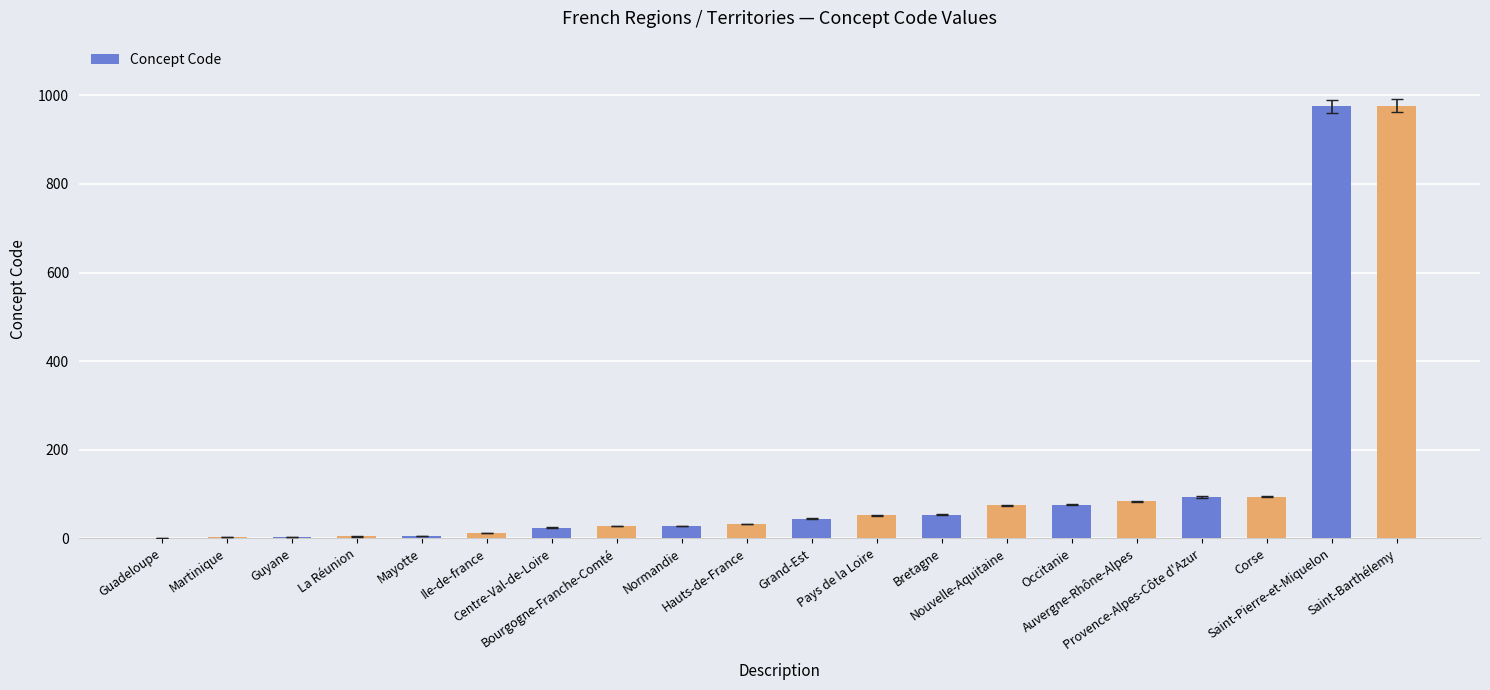

What is the greatest value displayed?

977